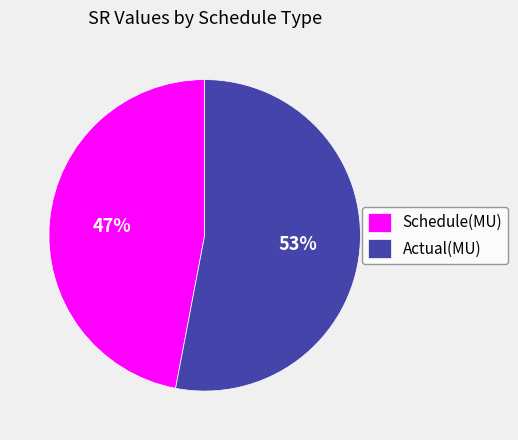

How many segments does this pie chart have?

2